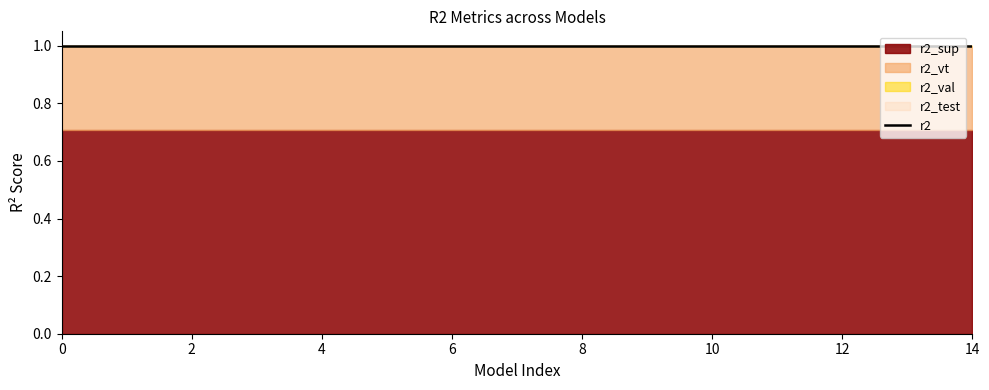

What is the minimum value shown in the chart?

0.7